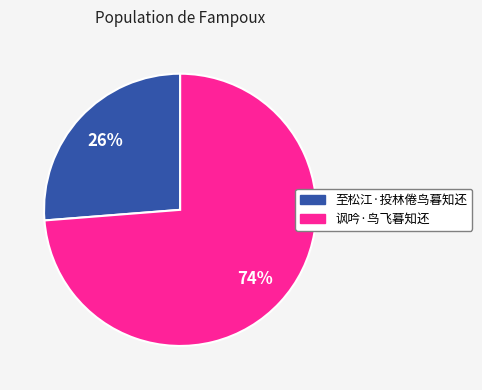

Count the number of slices in the pie.

2